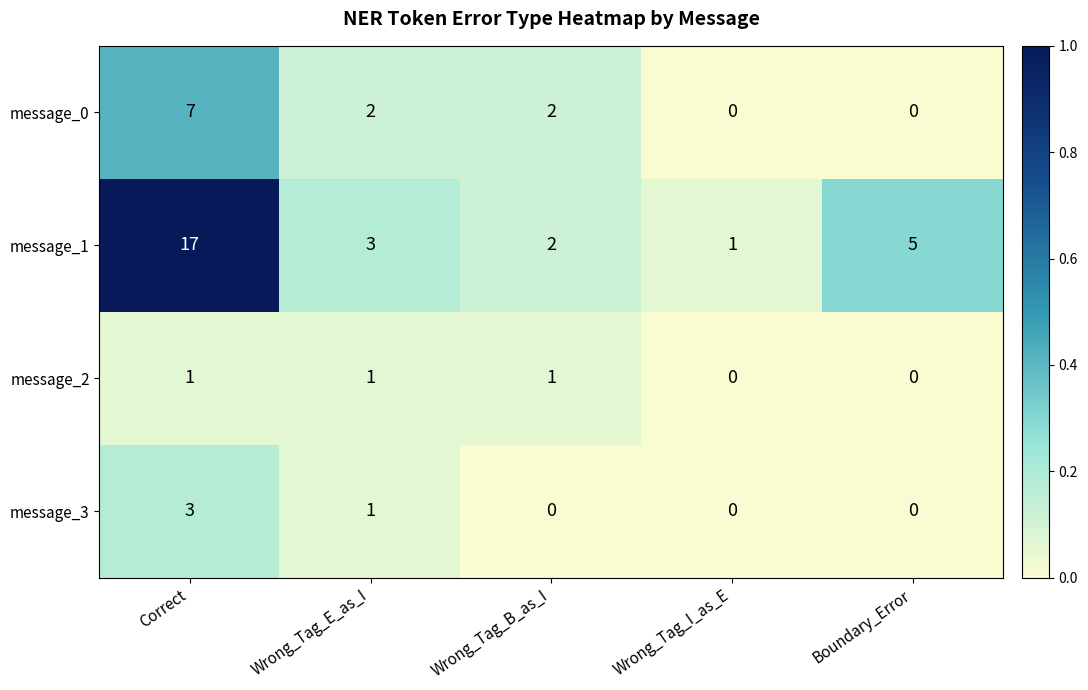

List the series in order of their peak value, highest first.

message_1, message_0, message_3, message_2